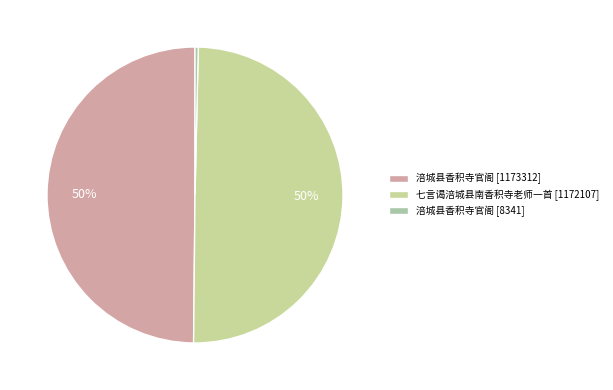

To the nearest percent, what is the average slice percentage?

33%